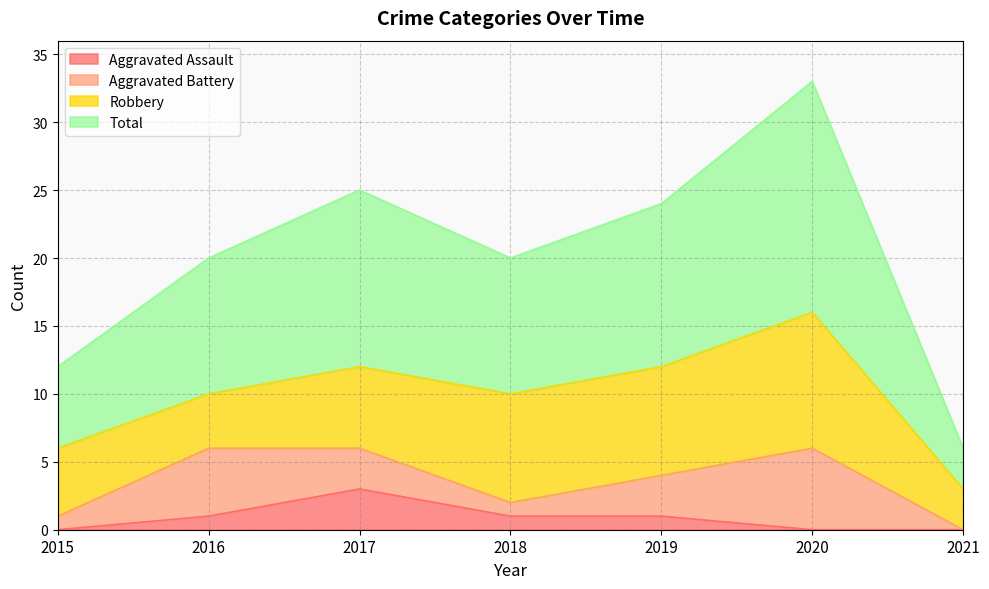

True or false: Aggravated Assault has a value of 2 at 2016.

False